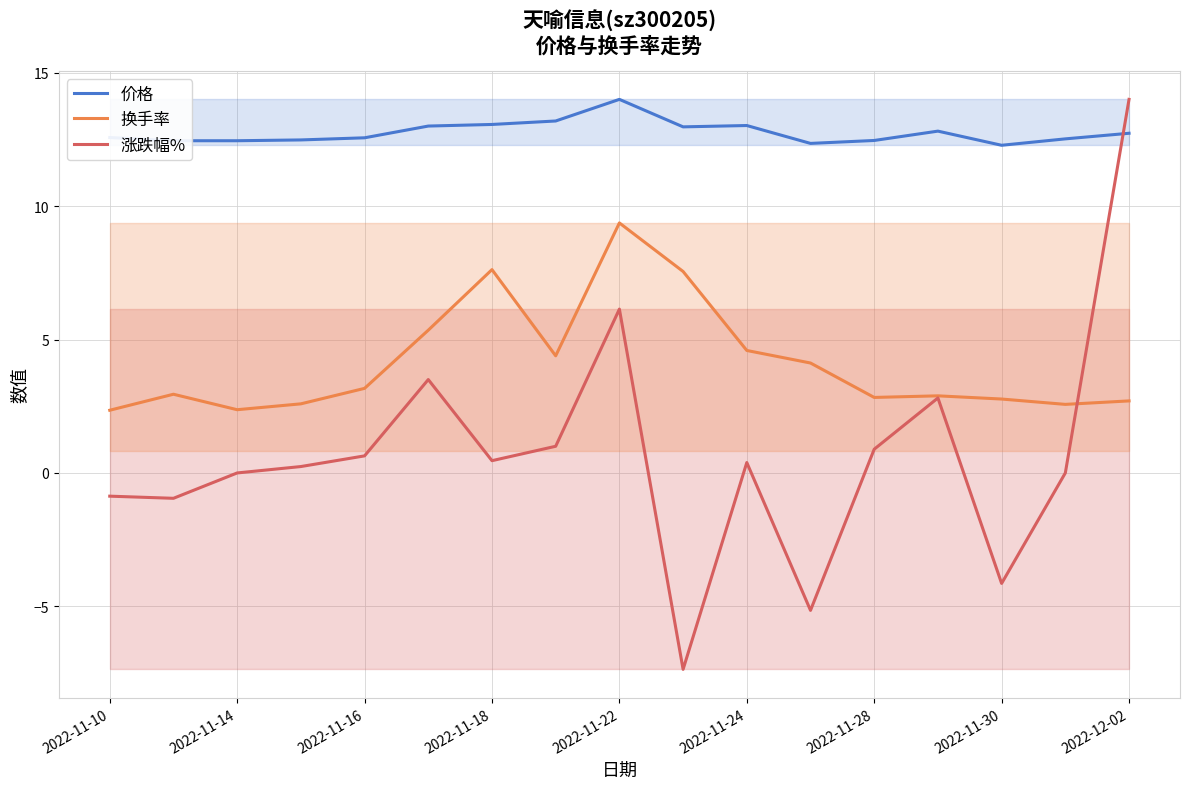

True or false: 换手率 and 价格 cross at least once.

False